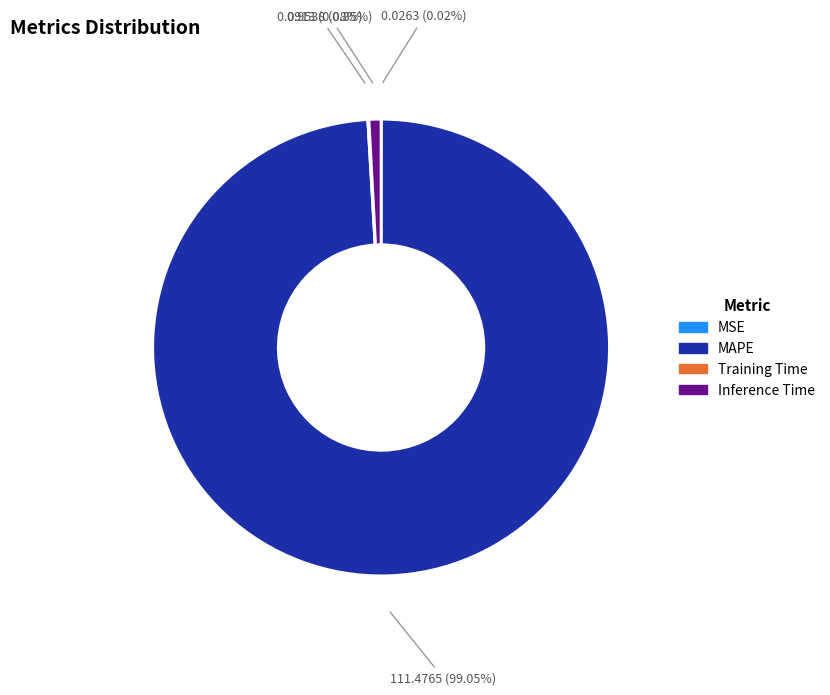

What is the largest slice in the pie chart?

MAPE